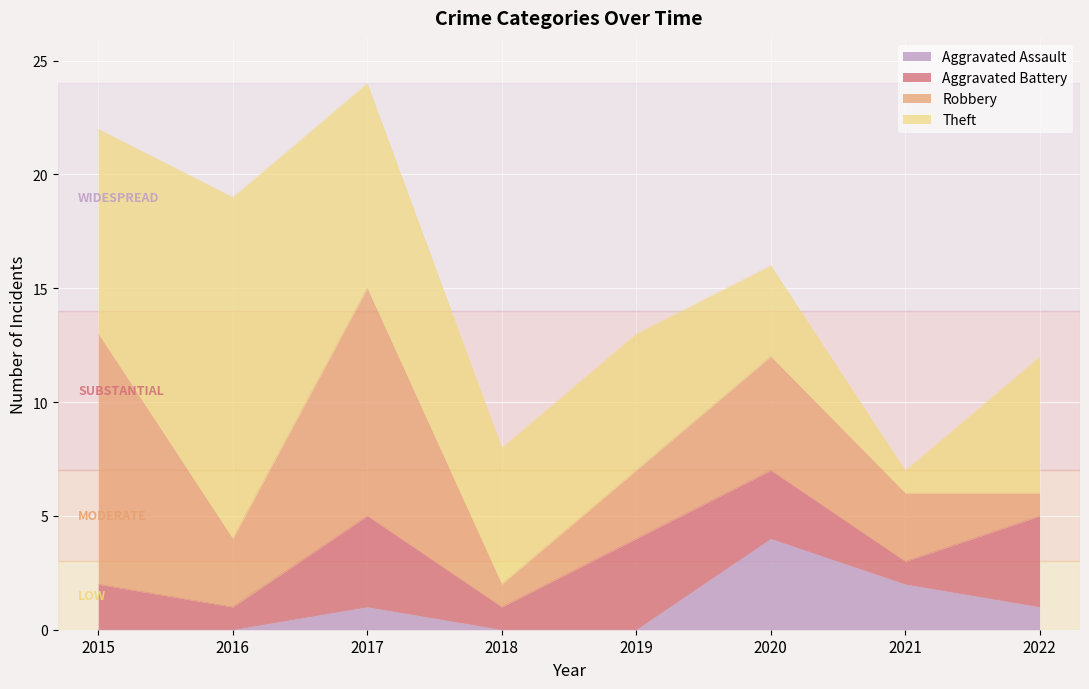

Between 2017 and 2019, which series saw the biggest shift?

Robbery